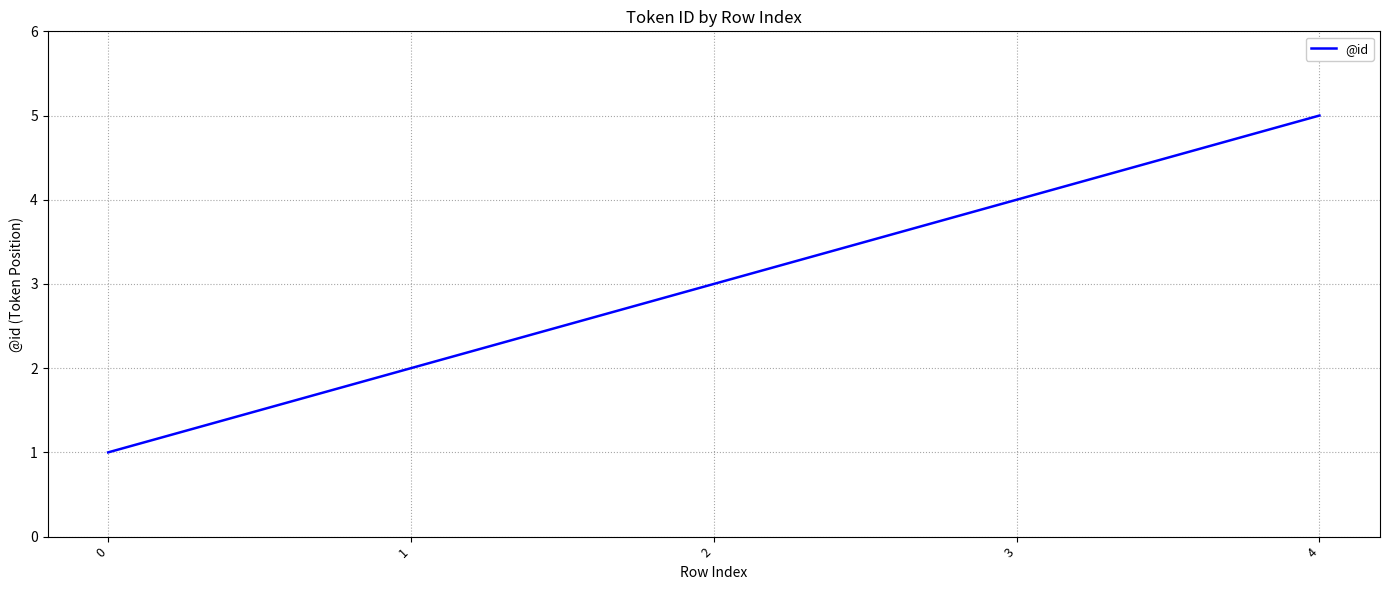

What is the difference between the values at 3 and 4?

1